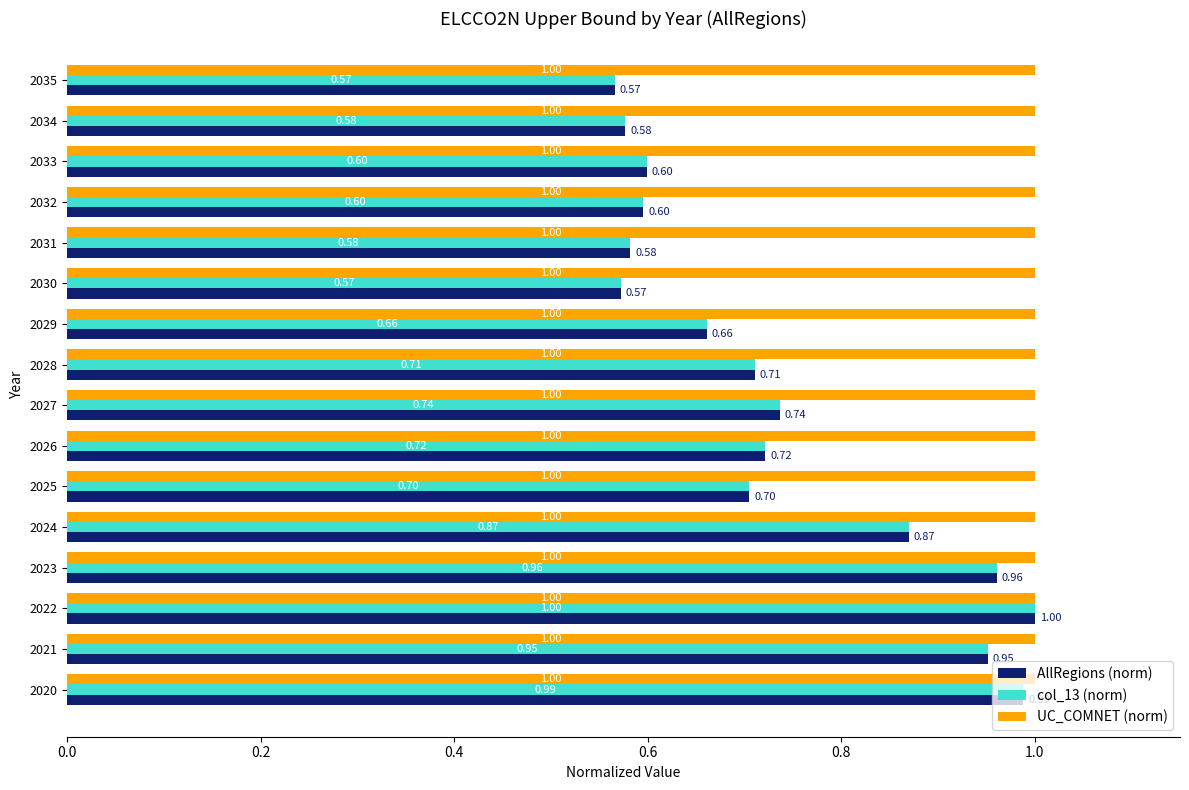

At how many categories does at least one series exceed 0?

16